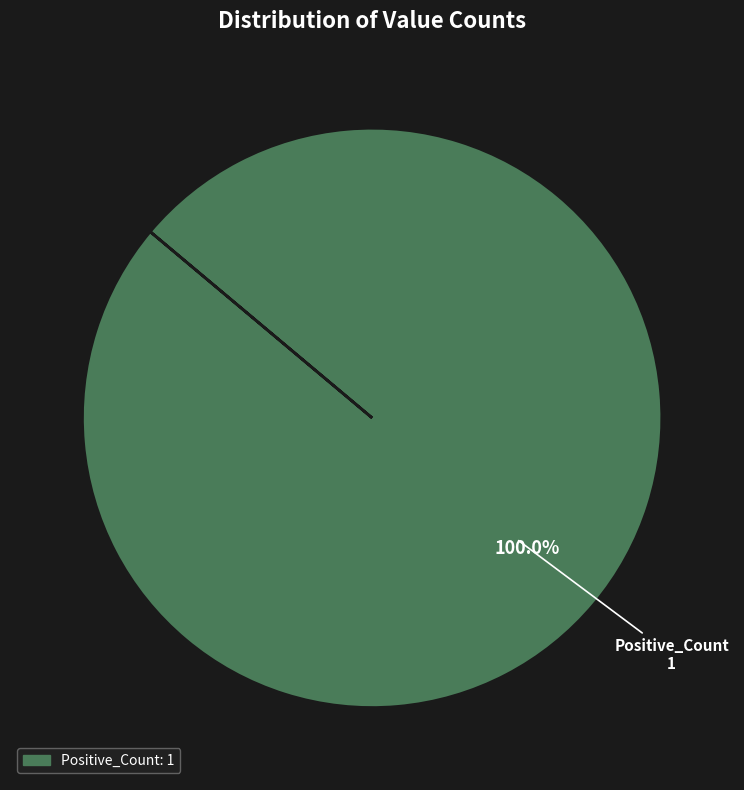

Does any single category account for the majority?

Yes